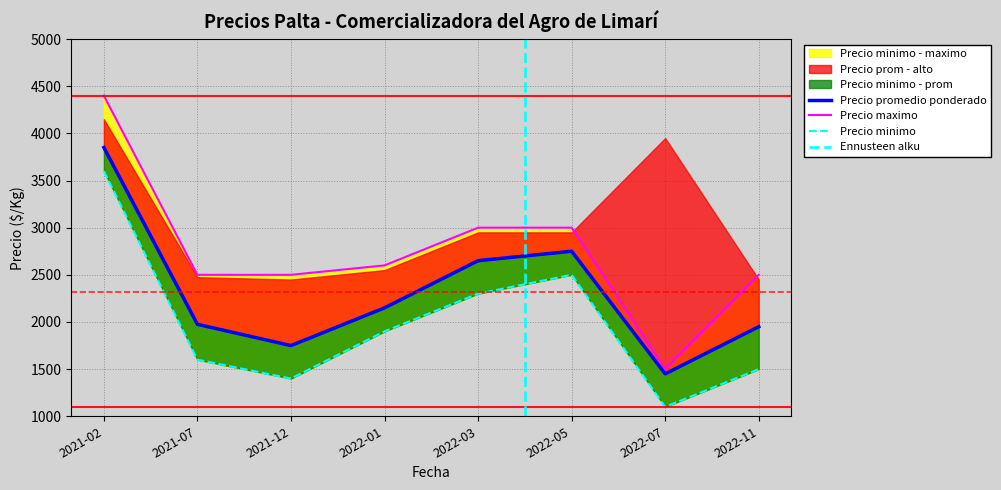

Is it true that Precio maximo equals 4400 at 2021-02?

True